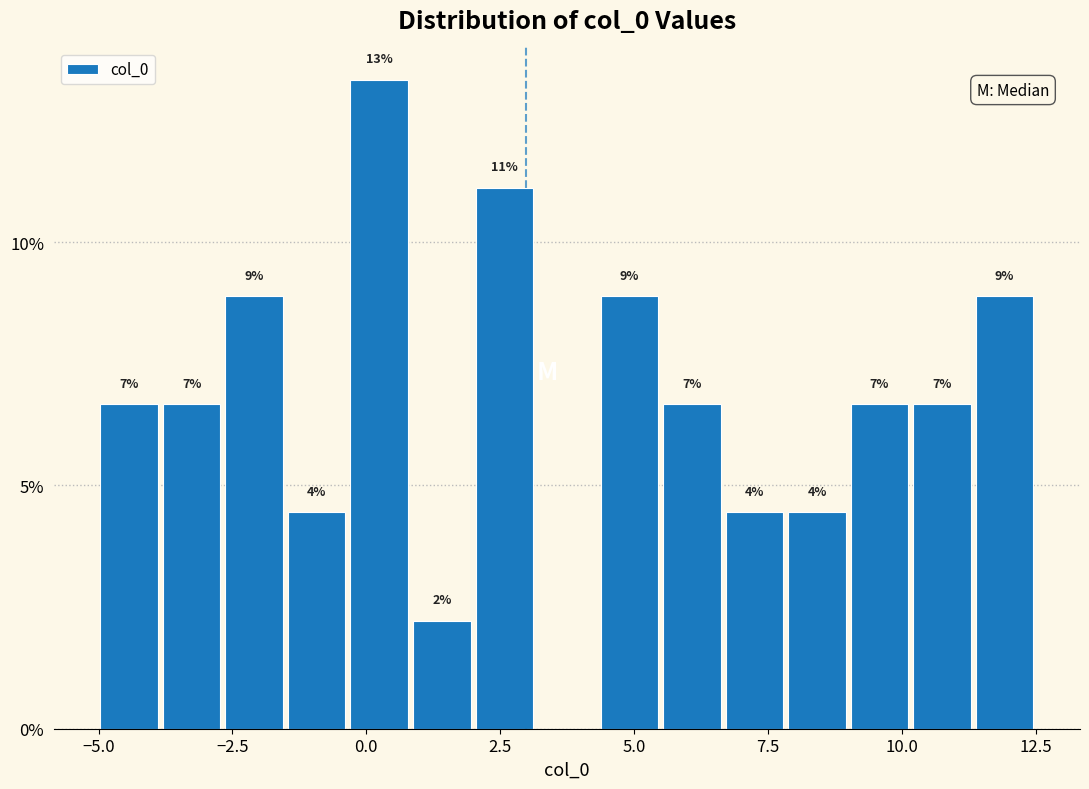

Read against the x-axis, roughly where is the centre of the tallest bar?

0.0